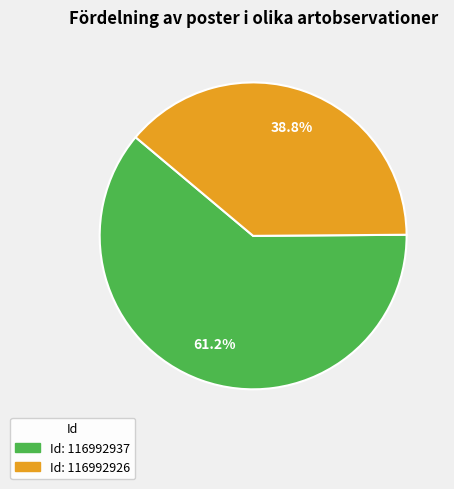

Is there a majority slice in this chart?

Yes